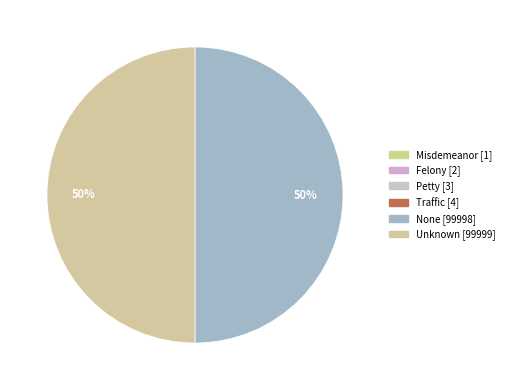

The Unknown slice represents 50% of the pie. True or false?

True